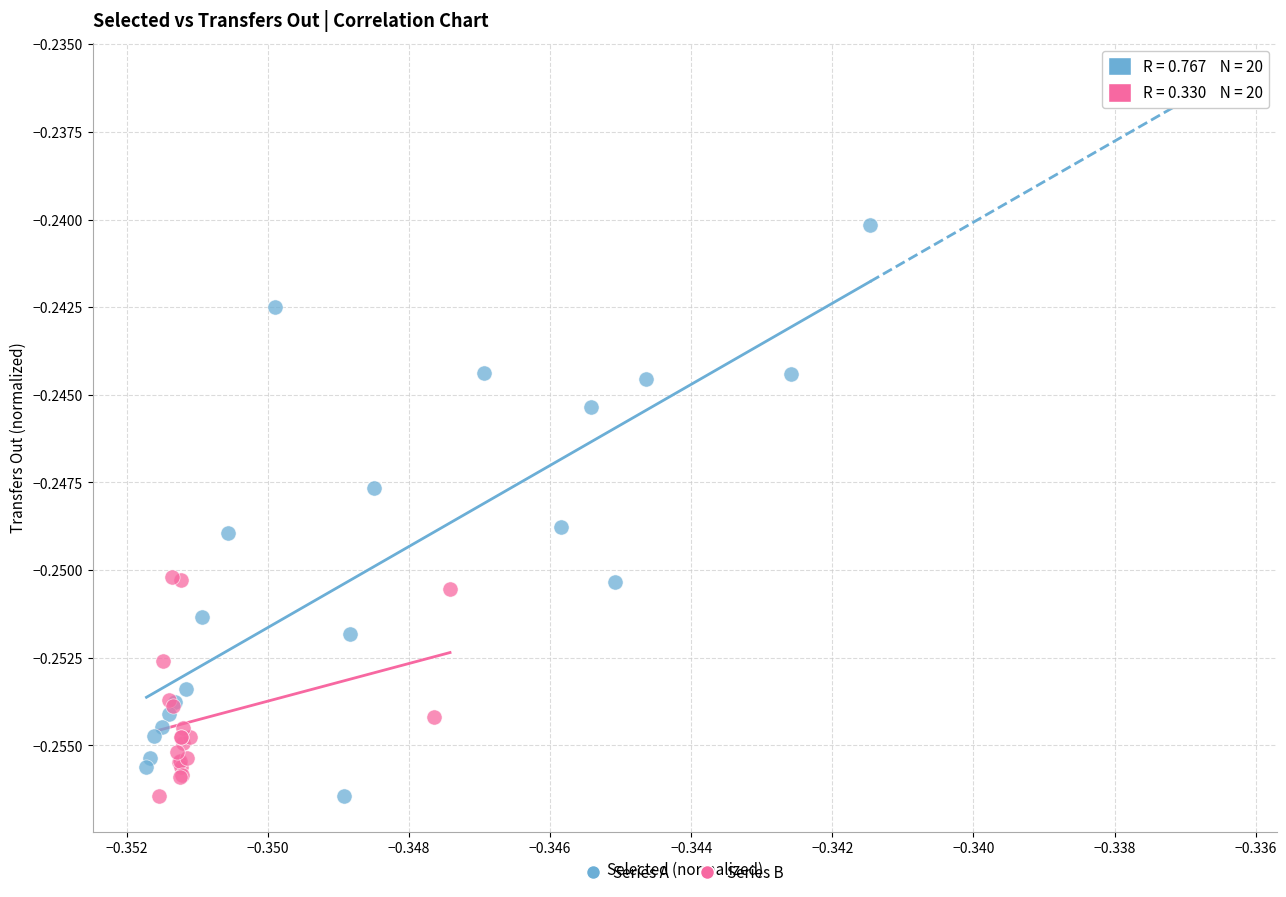

Which series reaches the maximum Y coordinate?

Series A